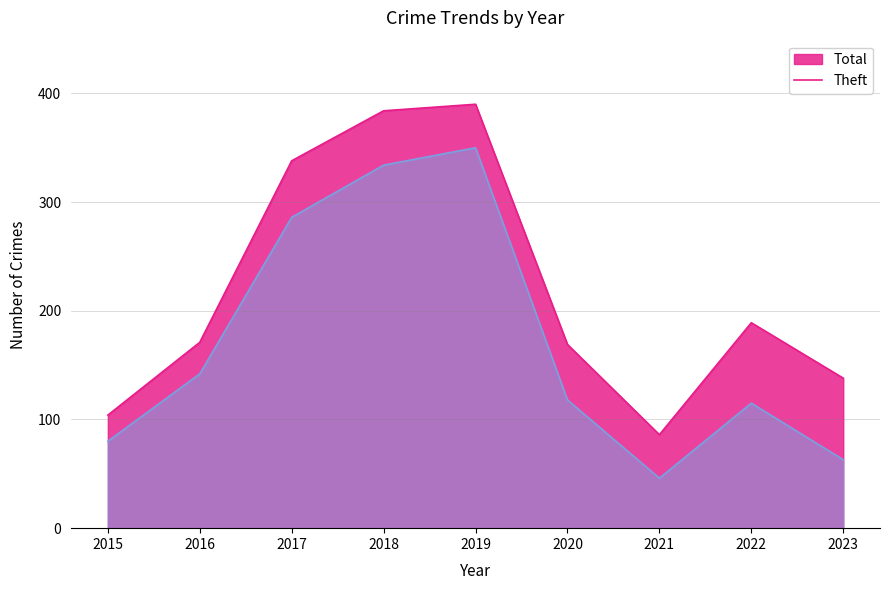

True or false: Theft has a value of 80 at 2015.

True